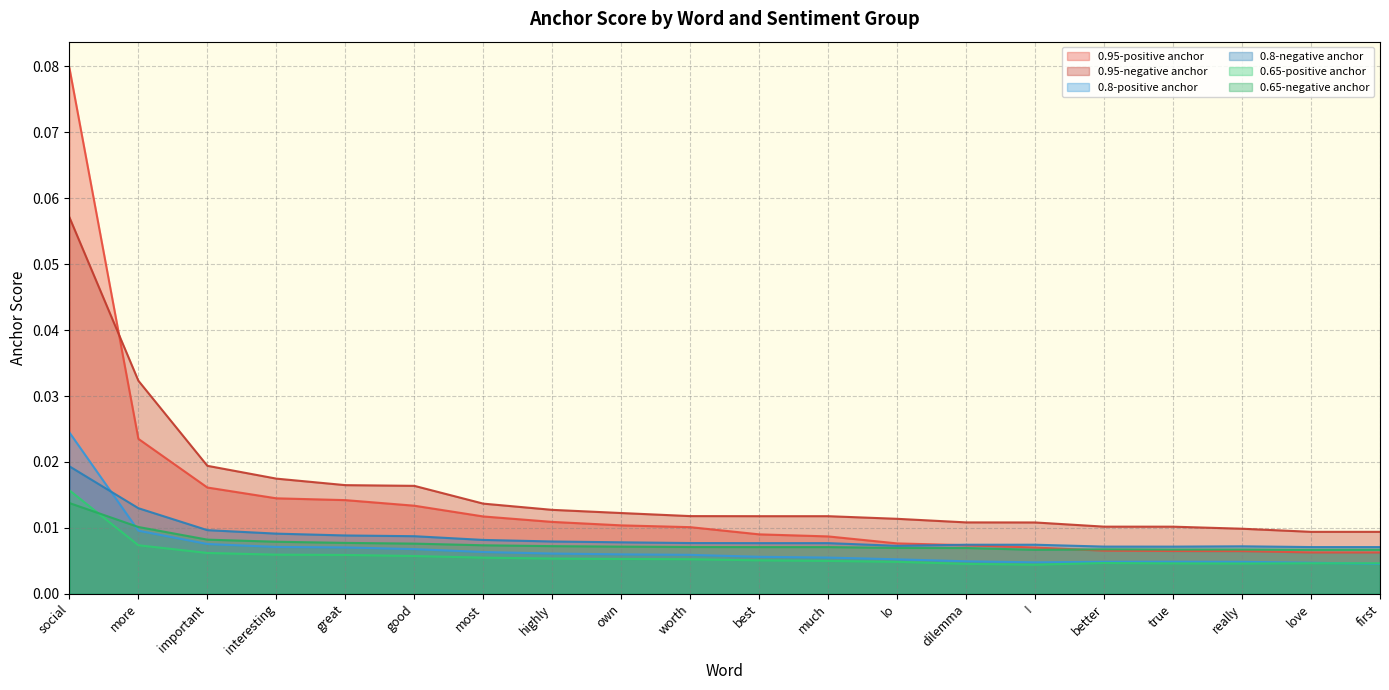

Does the chart display data point markers on the line(s)?

No